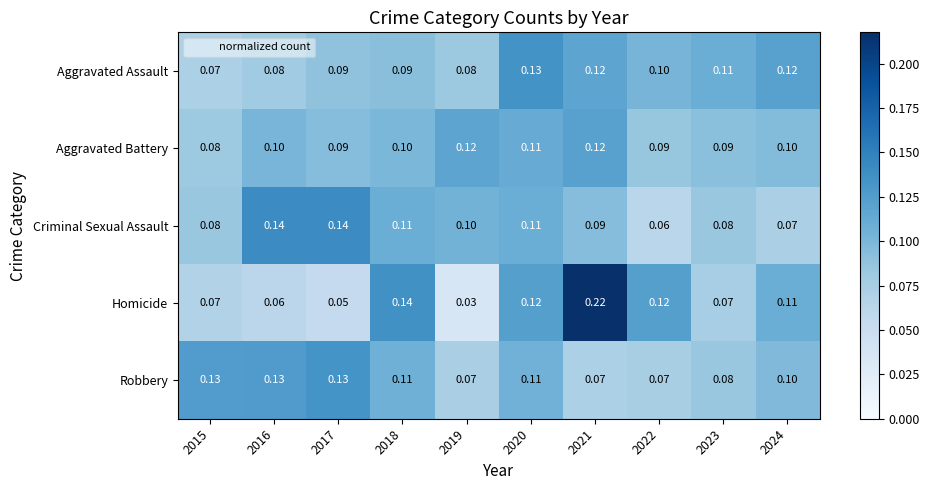

Which series has the largest range (max minus min)?

Homicide